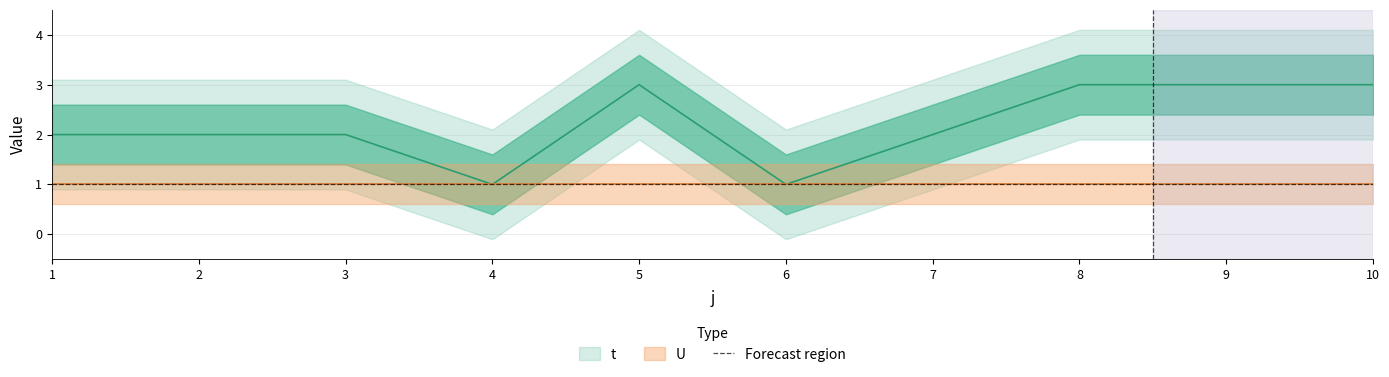

Count the values in the range 2 to 3.

8